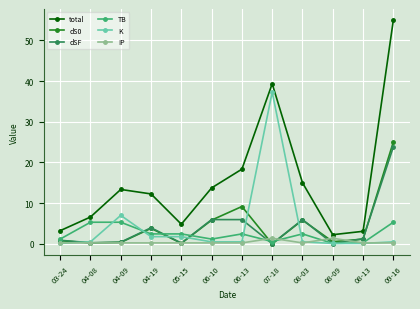

Is it true that dSF equals 10.0 at 06-13?

False